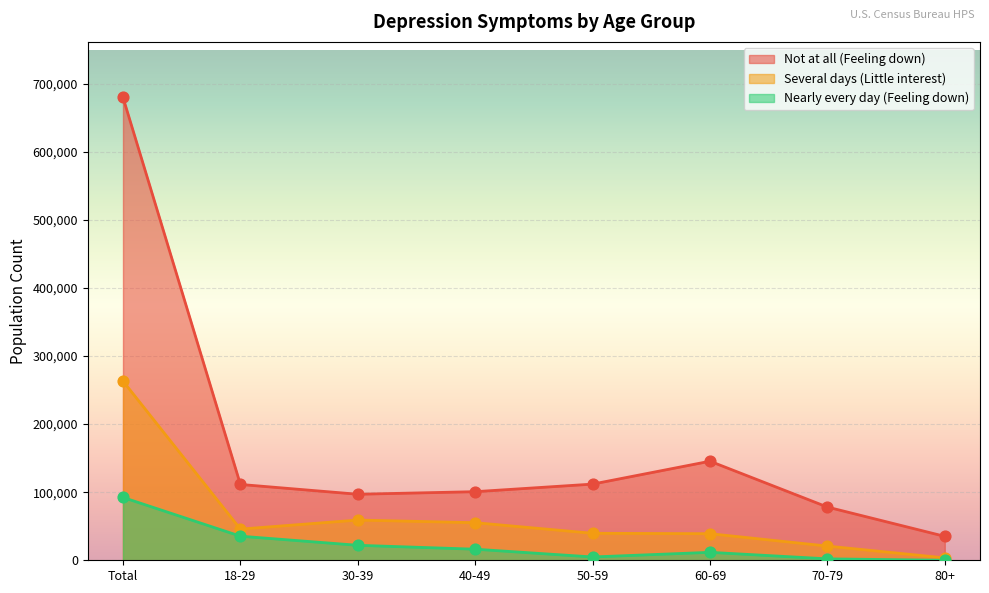

Which series has the widest spread of Y values?

Not at all (Feeling down)